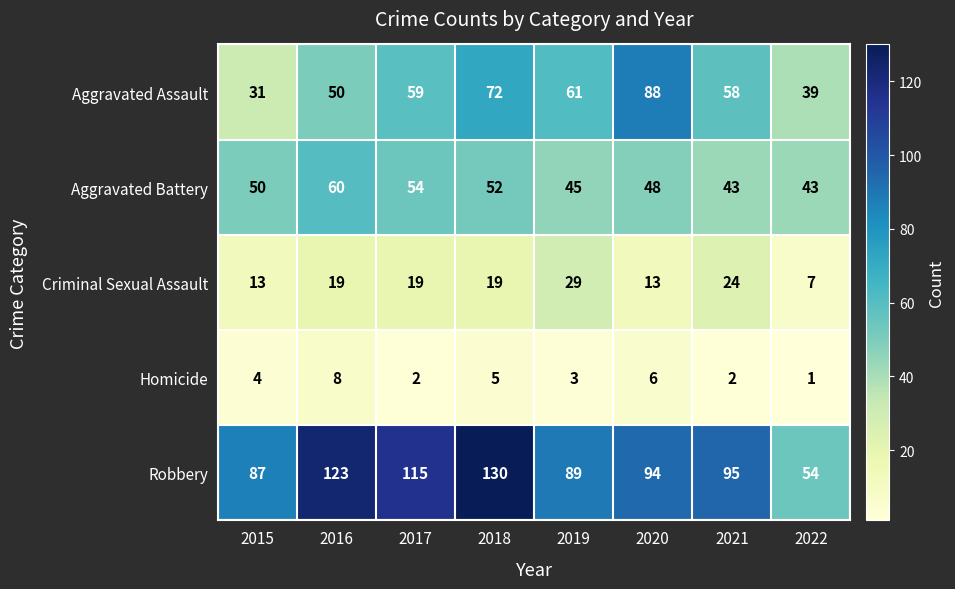

At how many categories does at least one series exceed 112?

3